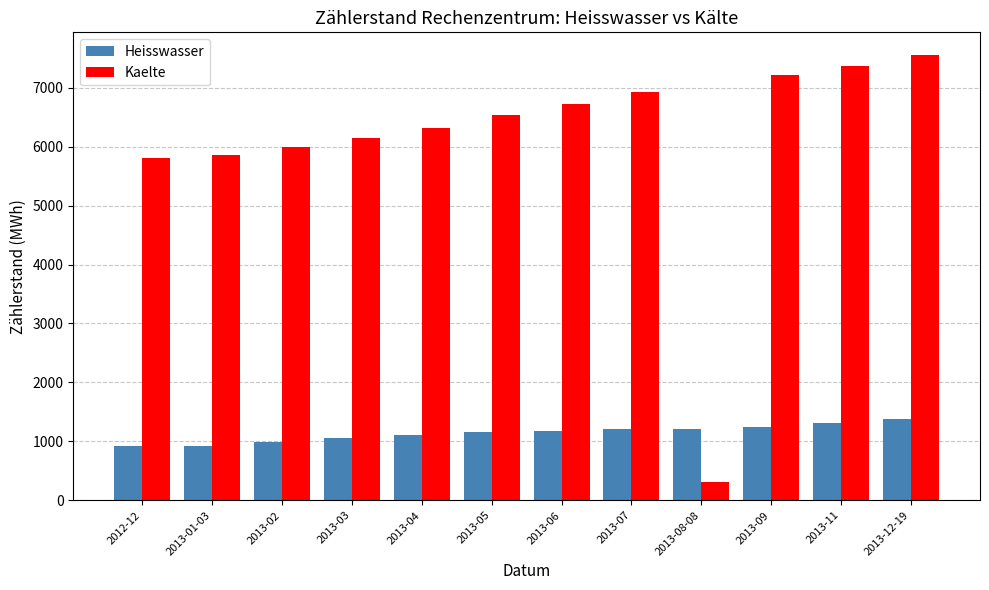

Is the value of Heisswasser at 2013-02 greater than the value of Kaelte at 2013-09?

No